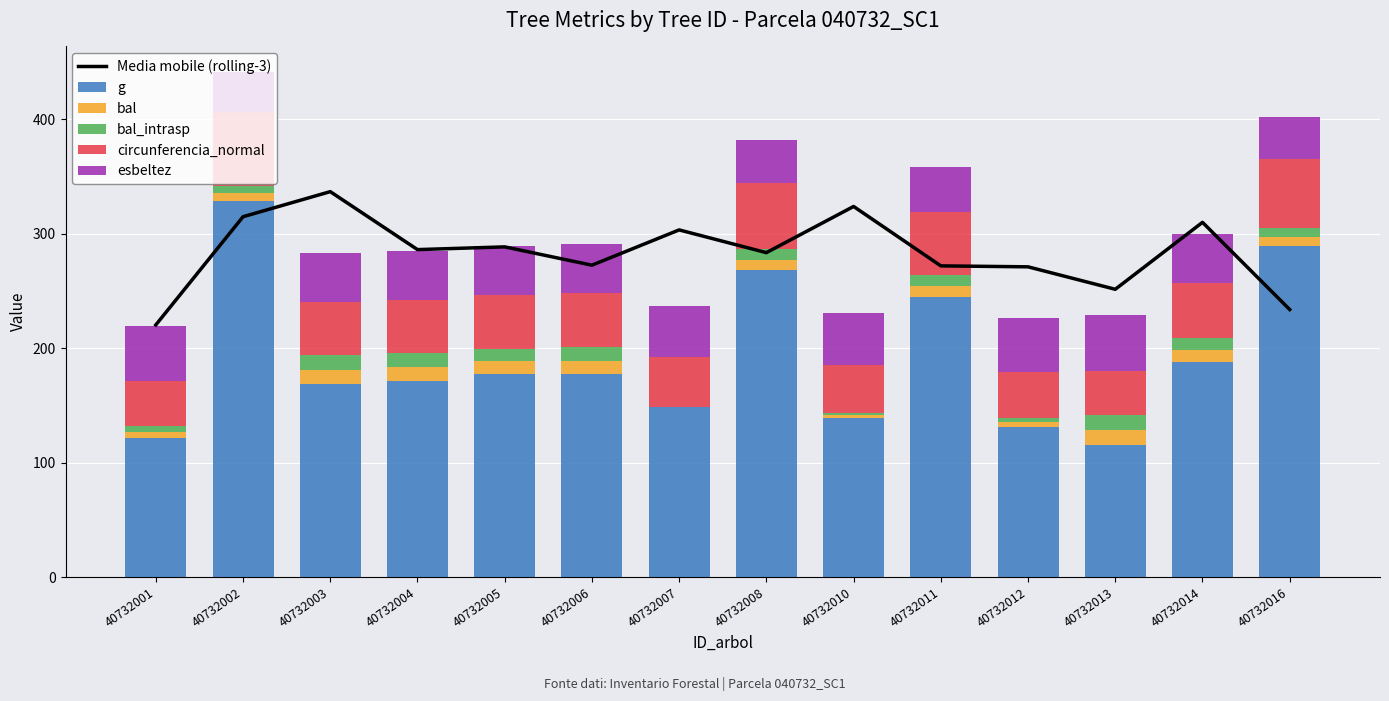

Reading right to left, what are all the values shown in this chart?

Media mobile (rolling-3): 233.7	309.9	251.4	271.0	271.8	323.7	283.4	303.2	272.4	288.4	286.0	336.7	314.7	220.2
g: 288.9	187.6	115.2	131.4	244.4	139.3	268.5	148.7	177.2	177.3	170.9	168.4	328.2	121.6
bal: 7.9	10.5	13.3	3.7	9.7	1.9	8.9	0.0	11.6	11.1	12.2	12.7	6.9	5.3
bal_intrasp: 7.9	10.5	13.3	3.7	9.7	1.9	8.9	0.0	11.6	11.1	12.2	12.8	6.9	5.3
circunferencia_normal: 60.2	48.6	38.1	40.6	55.4	41.8	58.1	43.2	47.2	47.2	46.3	46.0	64.2	39.1
esbeltez: 36.8	42.2	48.7	46.9	38.8	46.1	37.7	45.2	42.9	42.9	43.4	43.6	35.3	48.0